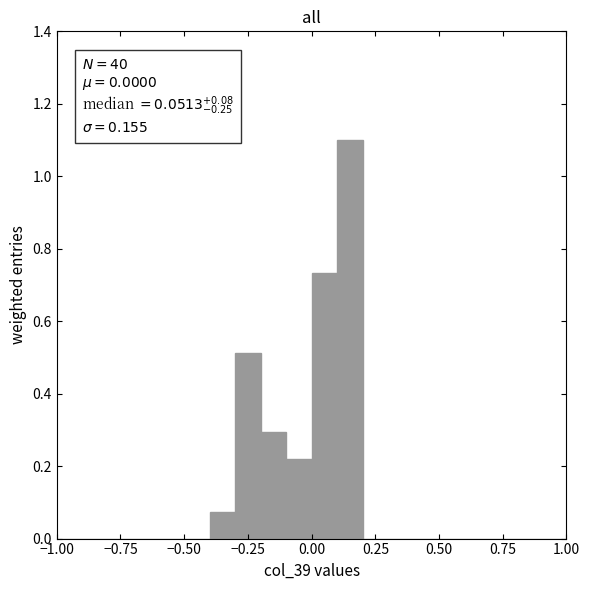

Around what value on the x-axis is the tallest bar? Give the approximate position of its centre, as read against the axis.

0.15